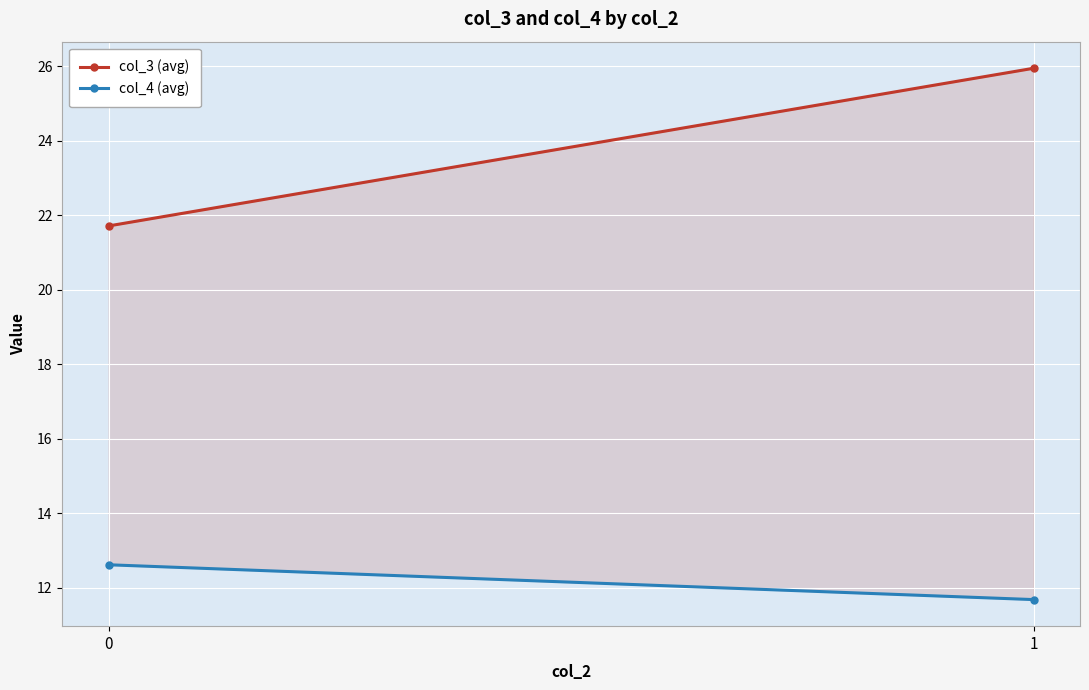

Count the number of categories in the chart.

2